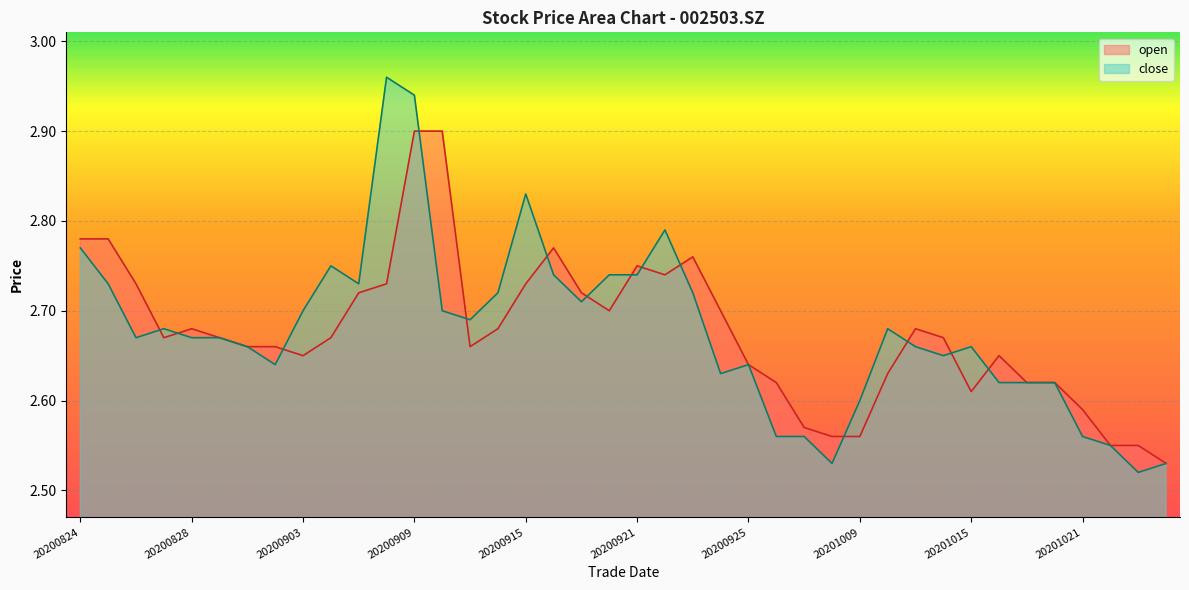

Rank the categories by open value from highest to lowest.

20200909, 20200910, 20200824, 20200825, 20200916, 20200923, 20200921, 20200922, 20200826, 20200908, 20200915, 20200907, 20200917, 20200918, 20200924, 20200828, 20200914, 20201013, 20200827, 20200831, 20200904, 20201014, 20200901, 20200902, 20200911, 20200903, 20201016, 20200925, 20201012, 20200928, 20201019, 20201020, 20201015, 20201021, 20200929, 20200930, 20201009, 20201022, 20201023, 20201026